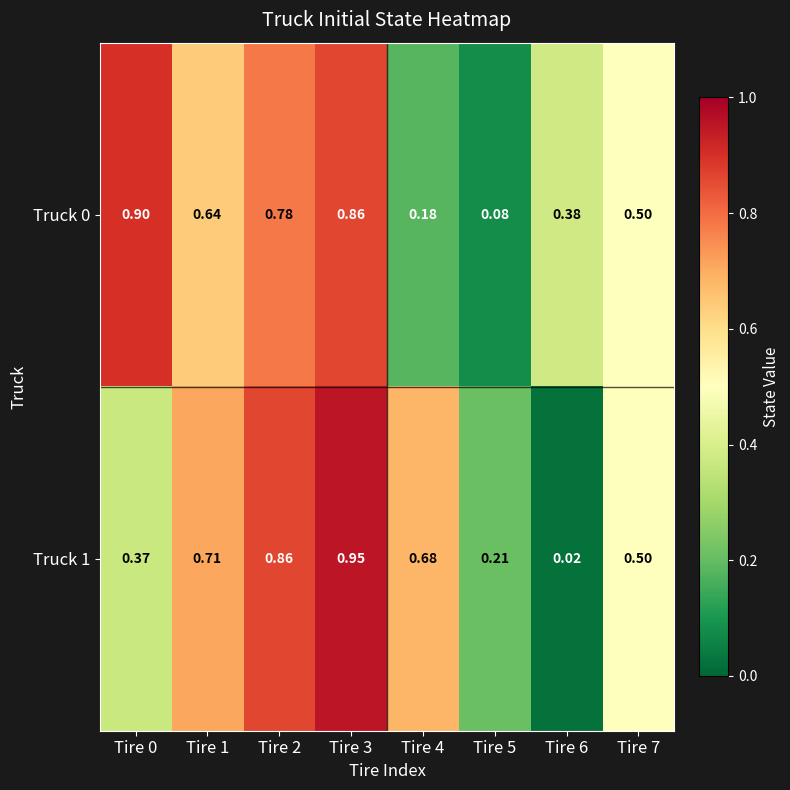

Is the value of Truck 0 at Tire 2 greater than the value of Truck 1 at Tire 4?

Yes